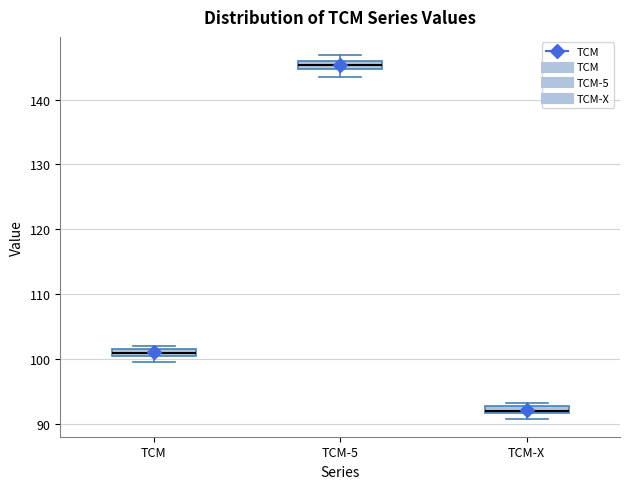

Which box has the lowest median line?

TCM-X